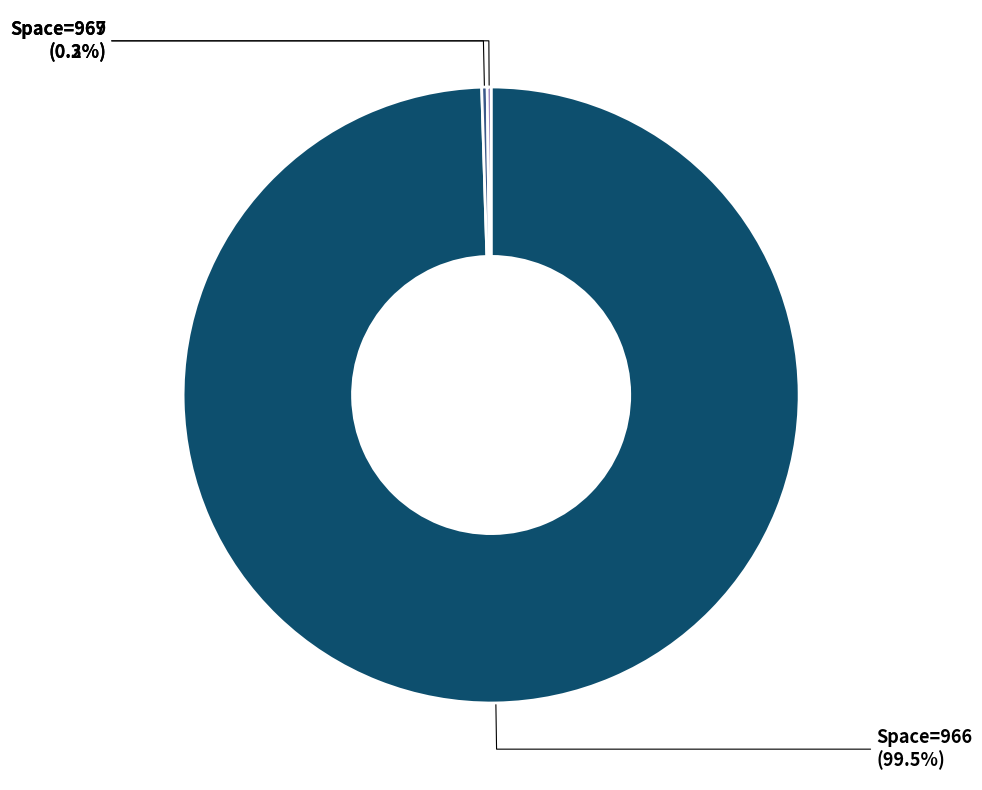

Does any single category account for the majority?

Yes